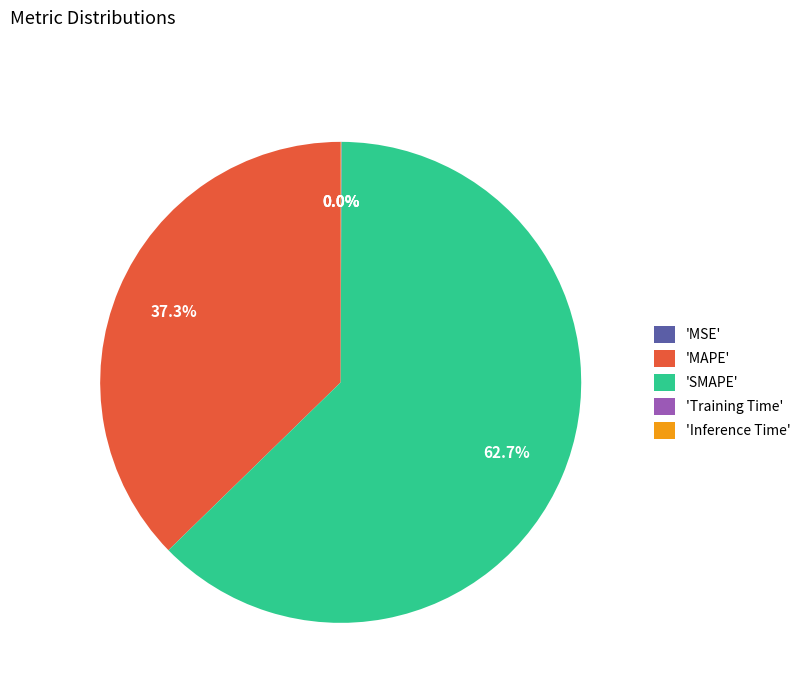

Which slice is the largest?

'SMAPE'